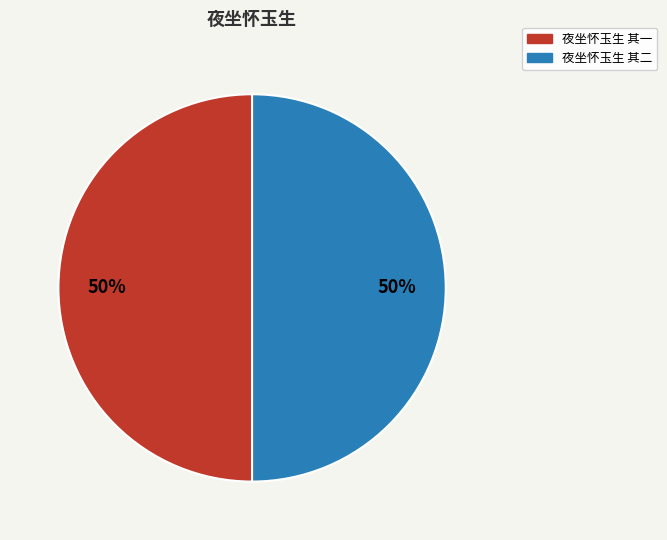

How many slices are in this pie chart?

2